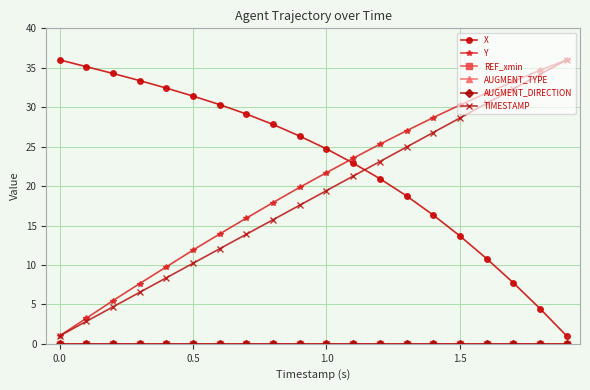

Does the chart have visible grid lines?

Yes